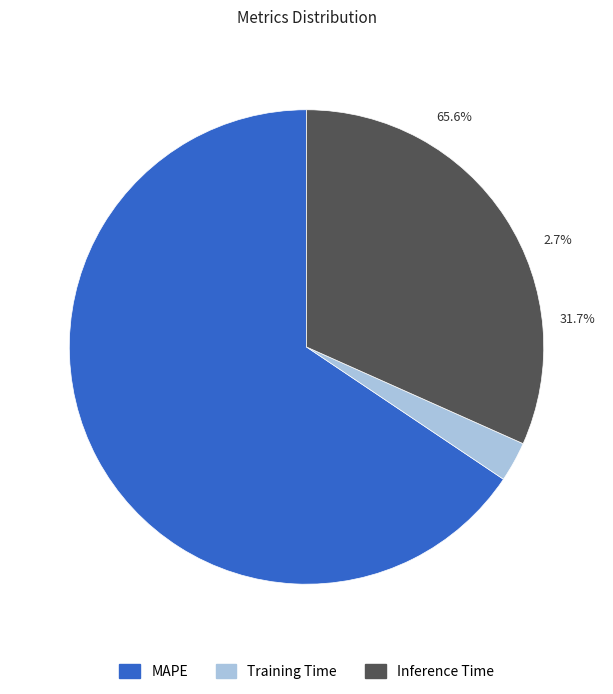

Which category accounts for the majority?

MAPE